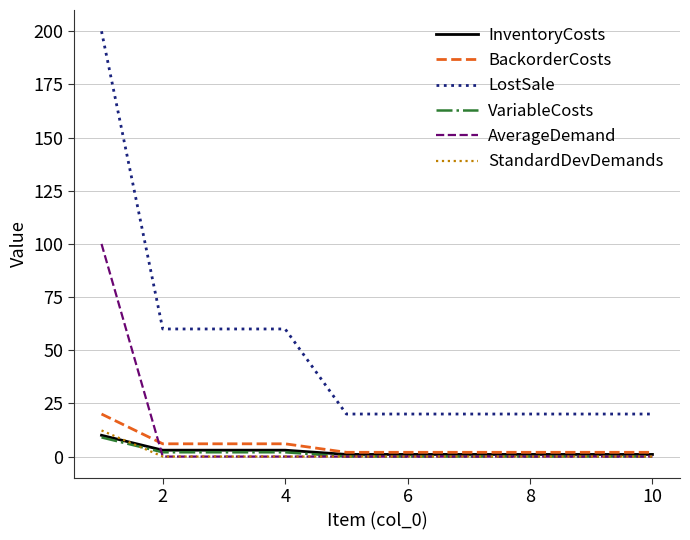

What are all the series names shown in the legend?

InventoryCosts, BackorderCosts, LostSale, VariableCosts, AverageDemand, StandardDevDemands